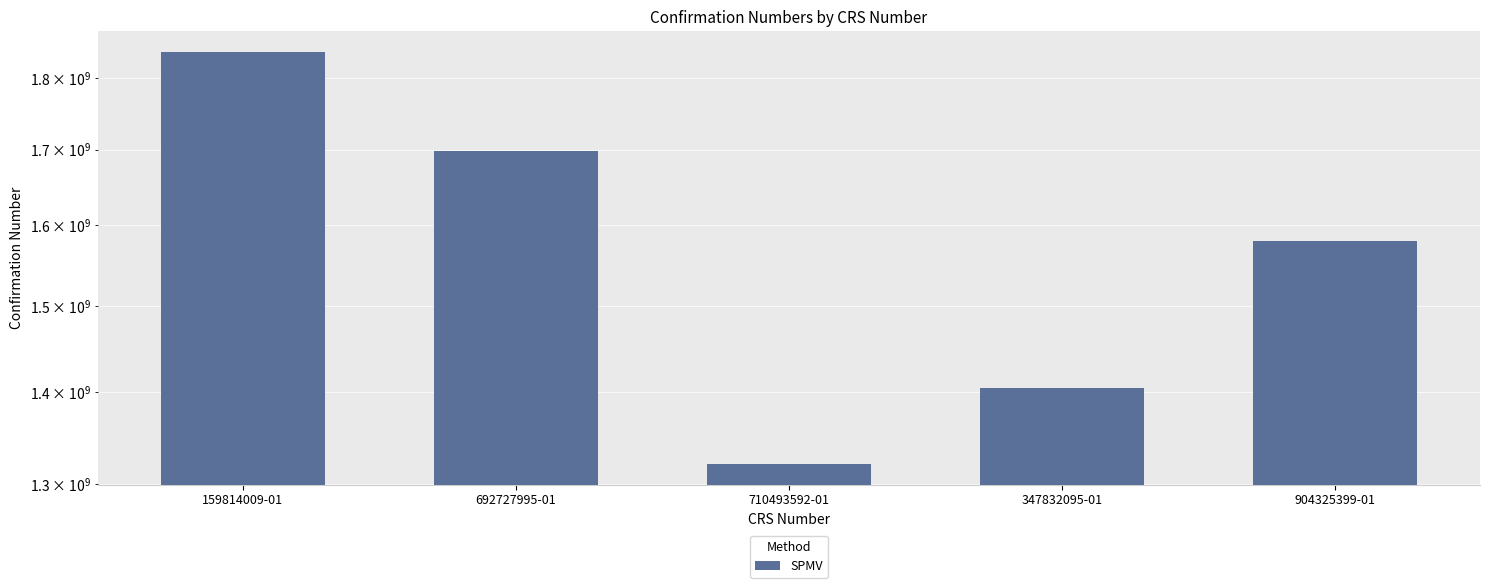

At which label is the value closest to 1580047111?

904325399-01